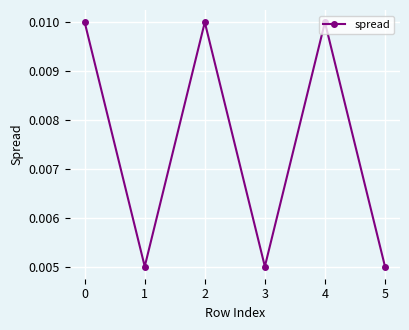

How many points are higher than both their immediate neighbors (excluding endpoints)?

2